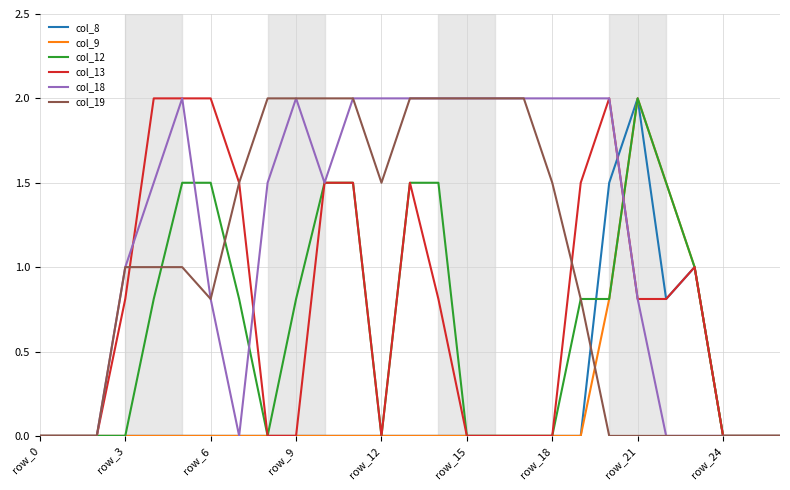

What is the highest value of the col_12 series?

2.0